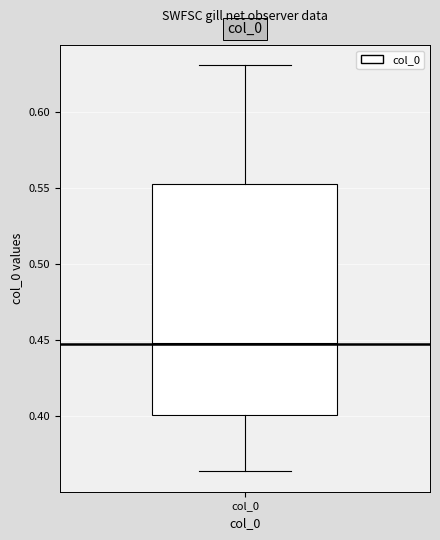

Where does the upper whisker of the box for col_0 end on the y-axis? The values are not printed on the chart, so give them approximately, as read against the axis.

0.630